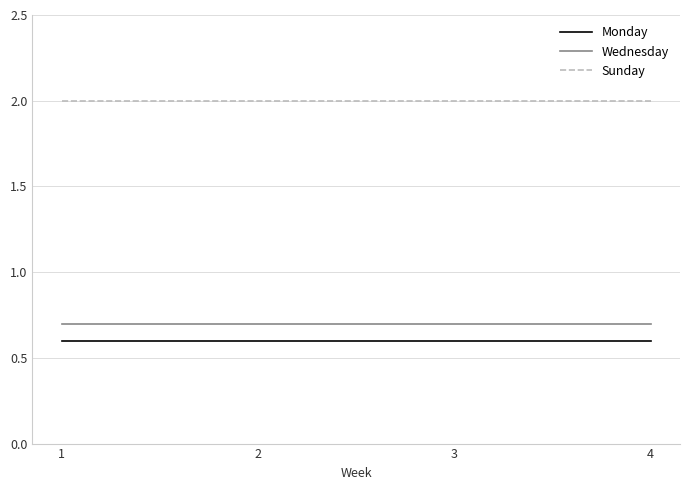

Reading left to right, what are all the values shown in this chart?

Monday: 0.6	0.6	0.6	0.6
Wednesday: 0.7	0.7	0.7	0.7
Sunday: 2.0	2.0	2.0	2.0